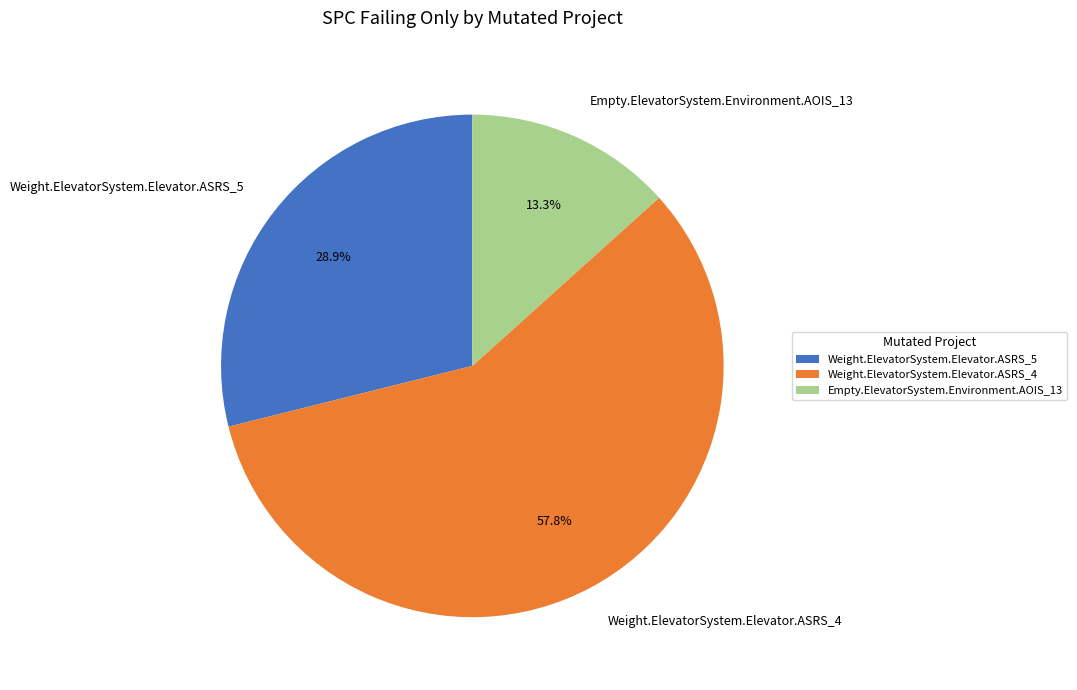

What percentage is the Empty.ElevatorSystem.Environment.AOIS_13 slice, to the nearest percent?

13%